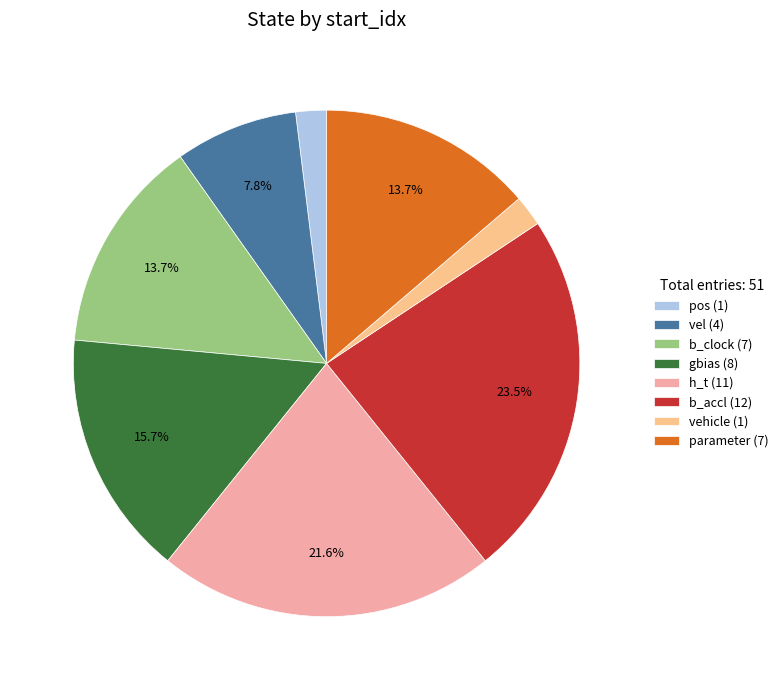

What percentage do vel (4) and gbias (8) together represent?

23.5%